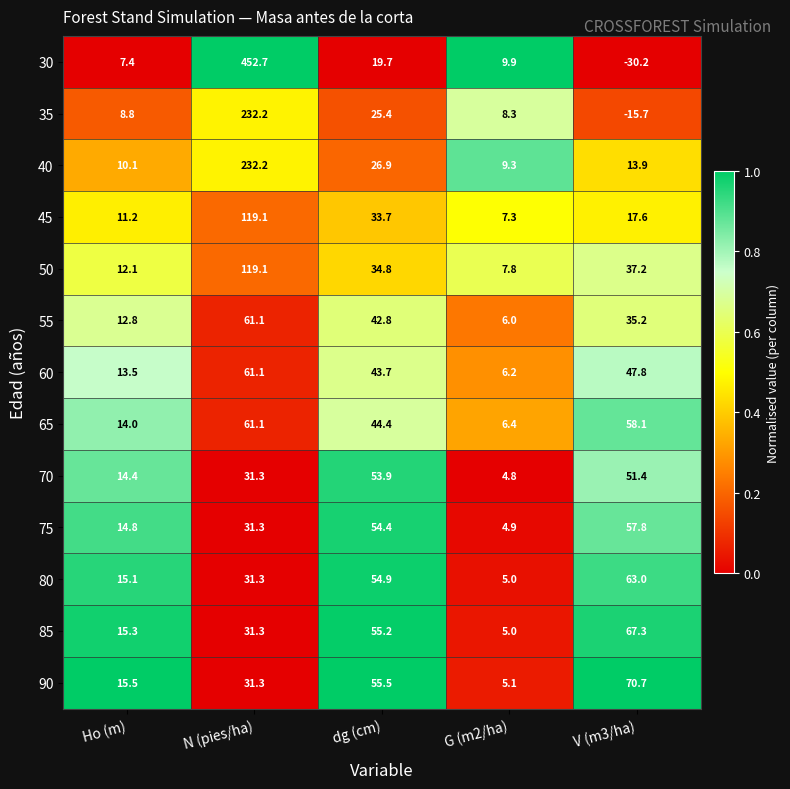

At V (m3/ha), list the series in order from largest to smallest.

90, 85, 80, 65, 75, 70, 60, 50, 55, 45, 40, 35, 30